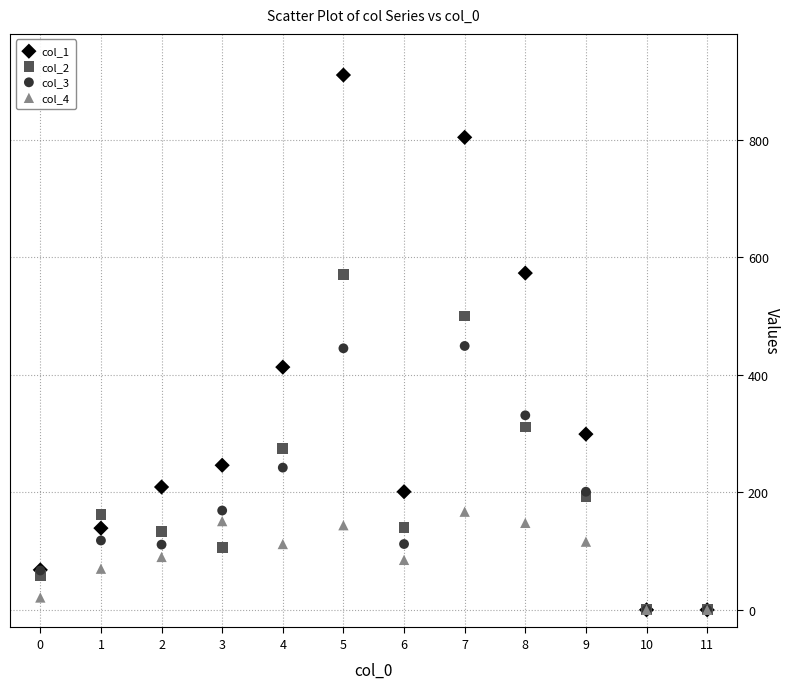

Which series has the largest Y range (max minus min)?

col_1